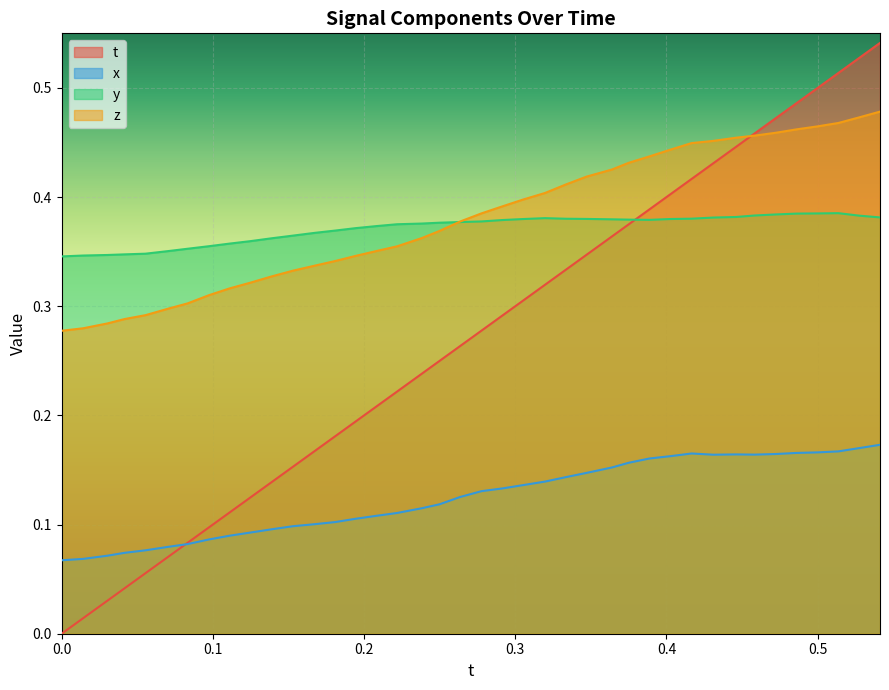

List the series in order of their peak value, highest first.

t, z, y, x